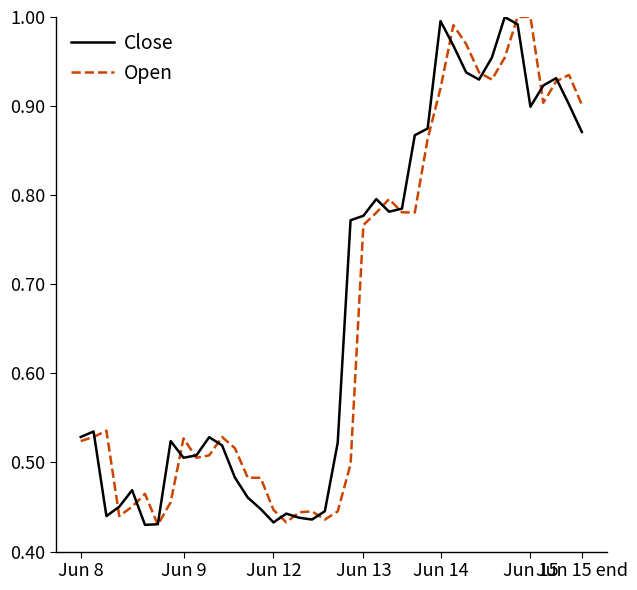

What are all the series names shown in the legend?

Close, Open